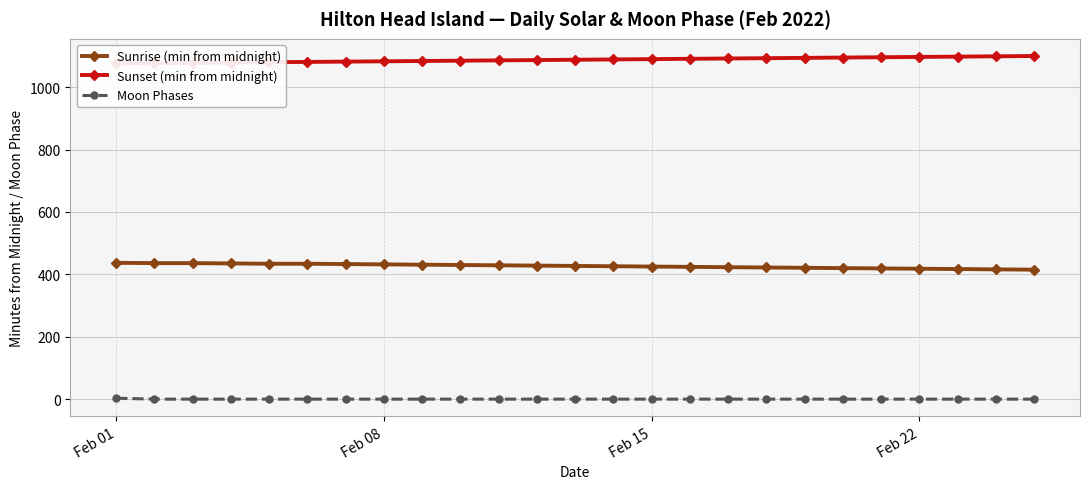

What is the maximum value for Sunset (min from midnight)?

1100